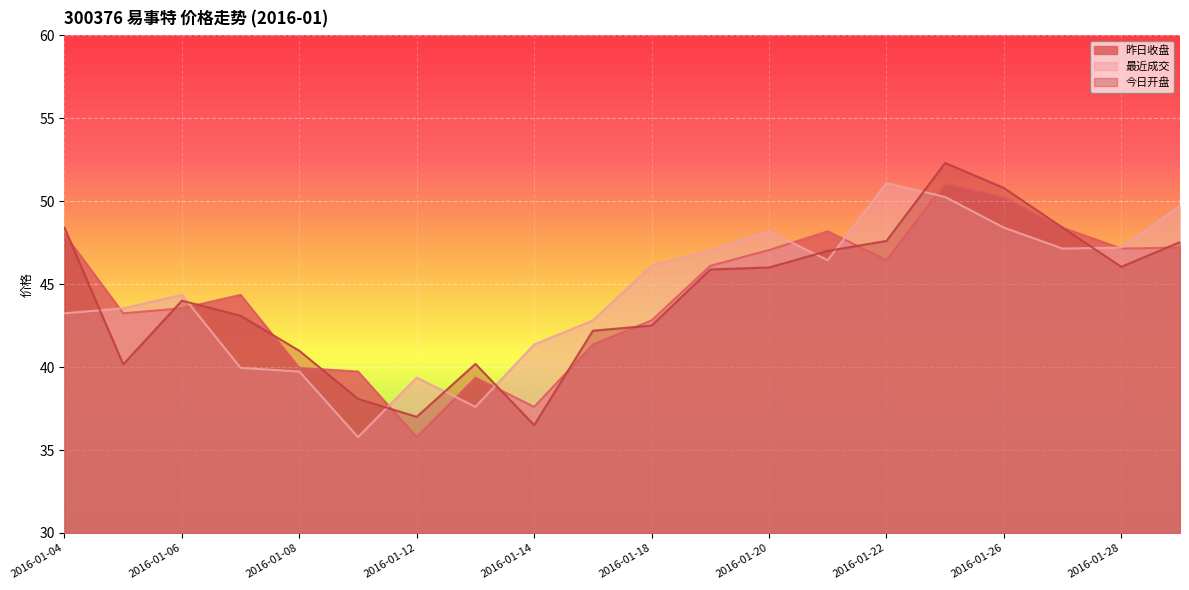

Reading left to right, transcribe all the data shown in this chart.

昨日收盘: 2016-01-04=48.0	2016-01-05=43.2	2016-01-06=43.5	2016-01-07=44.4	2016-01-08=40.0	2016-01-11=39.7	2016-01-12=35.8	2016-01-13=39.4	2016-01-14=37.6	2016-01-15=41.4	2016-01-18=42.8	2016-01-19=46.1	2016-01-20=47.0	2016-01-21=48.2	2016-01-22=46.4	2016-01-25=51.1	2016-01-26=50.2	2016-01-27=48.4	2016-01-28=47.1	2016-01-29=47.2
最近成交: 2016-01-04=43.2	2016-01-05=43.5	2016-01-06=44.4	2016-01-07=40.0	2016-01-08=39.7	2016-01-11=35.8	2016-01-12=39.4	2016-01-13=37.6	2016-01-14=41.4	2016-01-15=42.8	2016-01-18=46.1	2016-01-19=47.0	2016-01-20=48.2	2016-01-21=46.4	2016-01-22=51.1	2016-01-25=50.2	2016-01-26=48.4	2016-01-27=47.1	2016-01-28=47.2	2016-01-29=49.7
今日开盘: 2016-01-04=48.4	2016-01-05=40.2	2016-01-06=44.0	2016-01-07=43.1	2016-01-08=41.0	2016-01-11=38.1	2016-01-12=37.0	2016-01-13=40.2	2016-01-14=36.5	2016-01-15=42.2	2016-01-18=42.5	2016-01-19=45.9	2016-01-20=46.0	2016-01-21=47.0	2016-01-22=47.6	2016-01-25=52.3	2016-01-26=50.8	2016-01-27=48.4	2016-01-28=46.0	2016-01-29=47.5